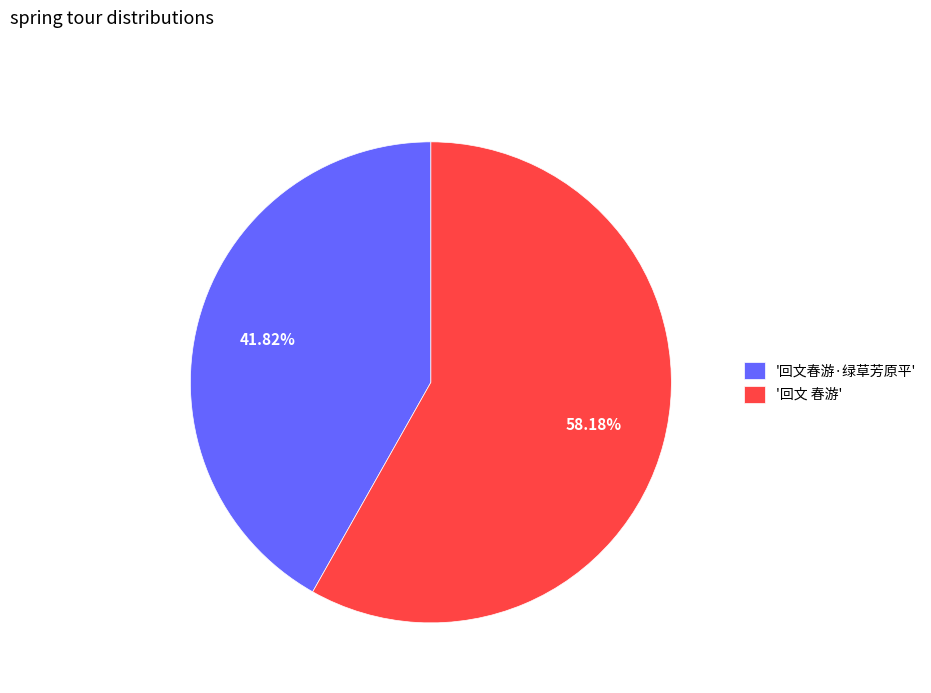

Between '回文 春游' and '回文春游·绿草芳原平', which is larger?

'回文 春游'